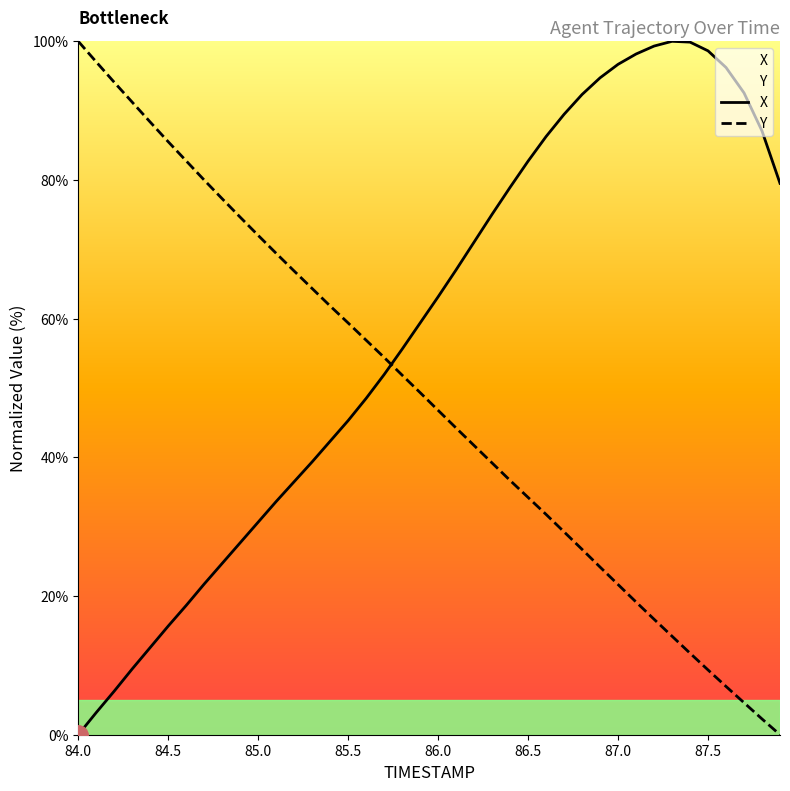

How many data points does each series have?

40